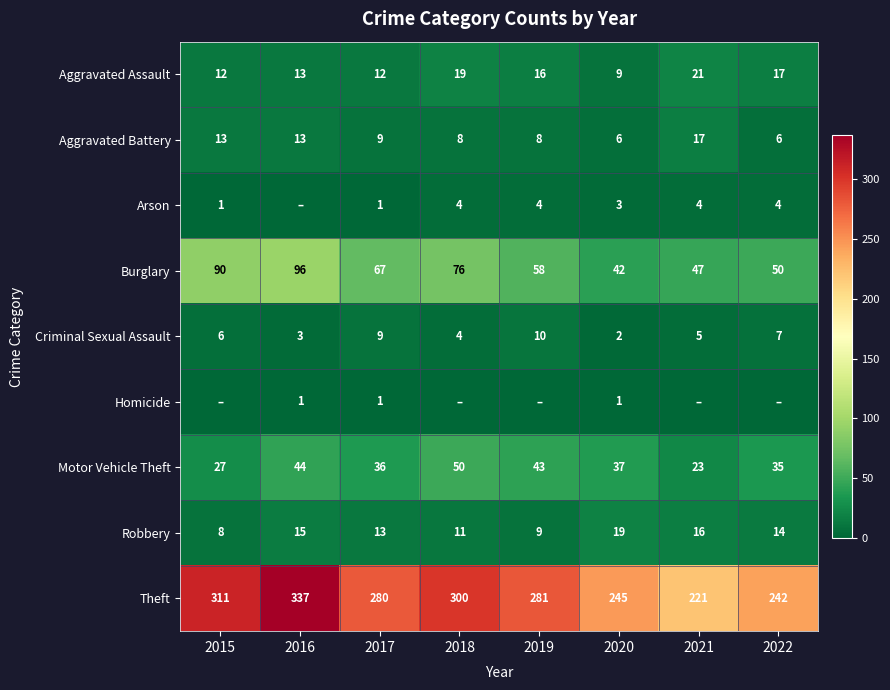

At which label does Robbery reach its peak?

2020